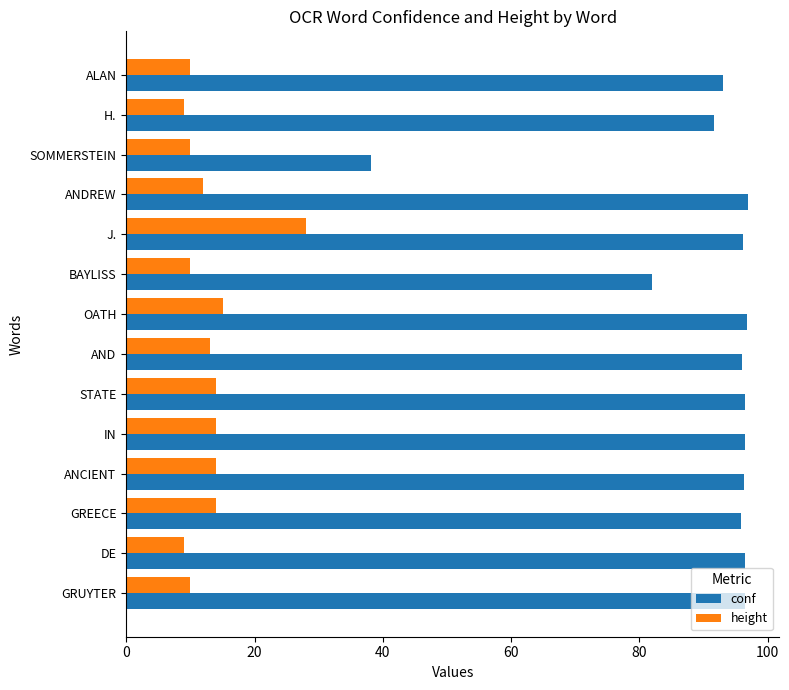

The height series shows 6.0 at ANCIENT. True or false?

False